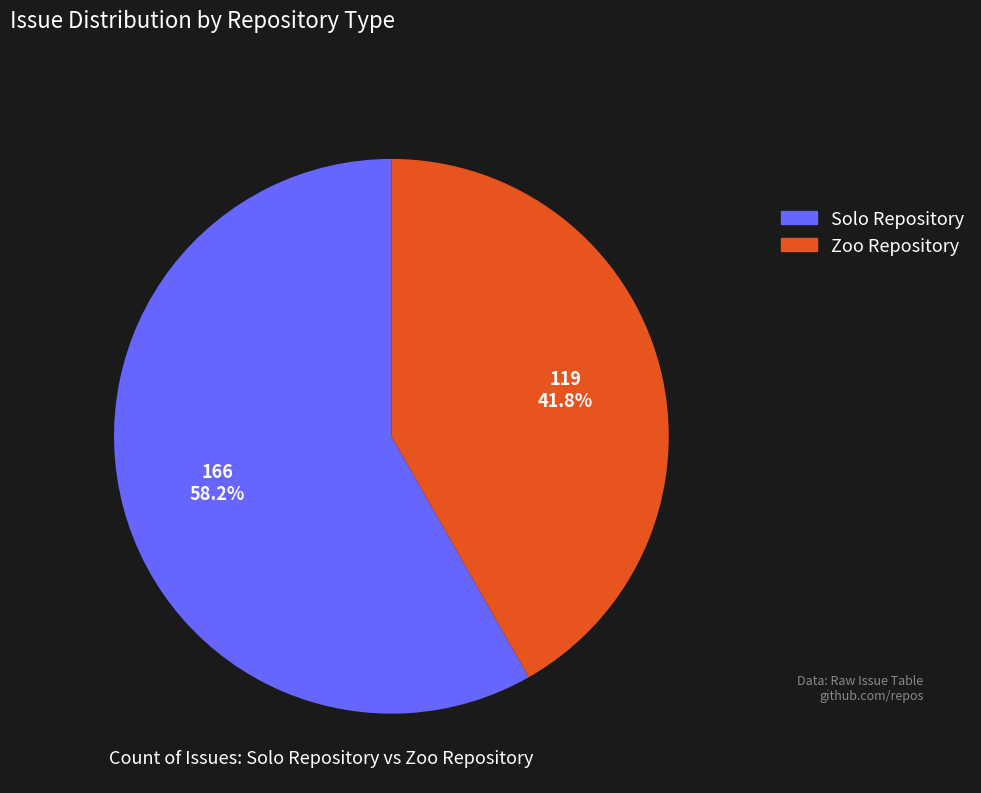

True or false: Solo Repository accounts for 58% of the total.

True